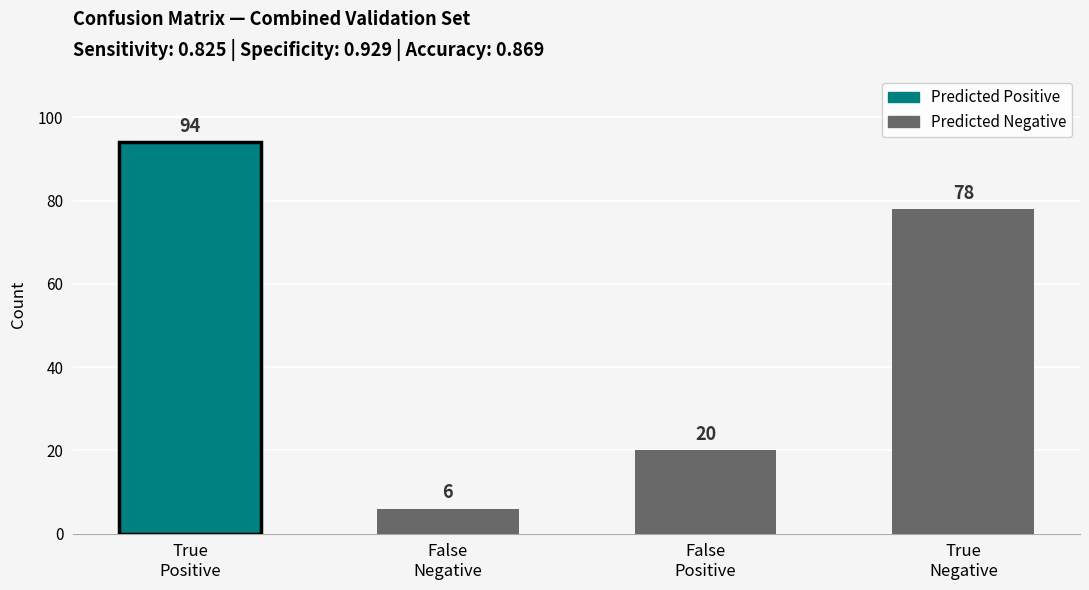

Count the values in the range 20 to 94.

3